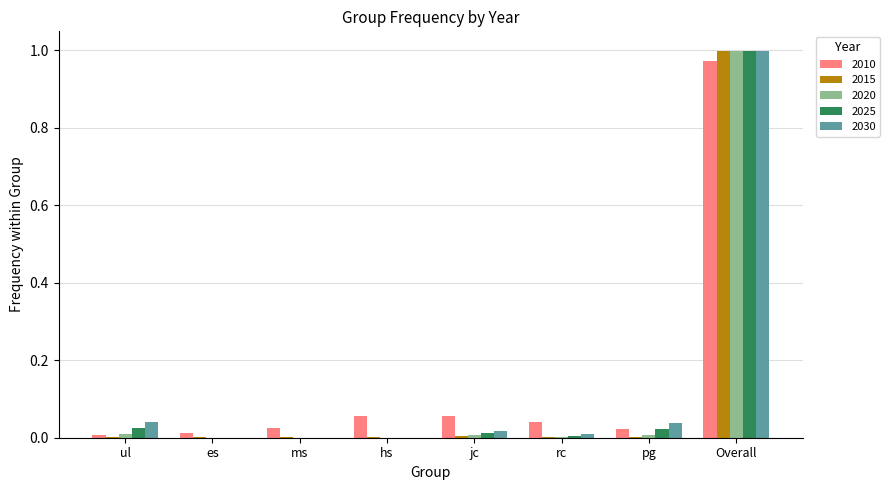

At which category is the sum across all series the highest?

Overall